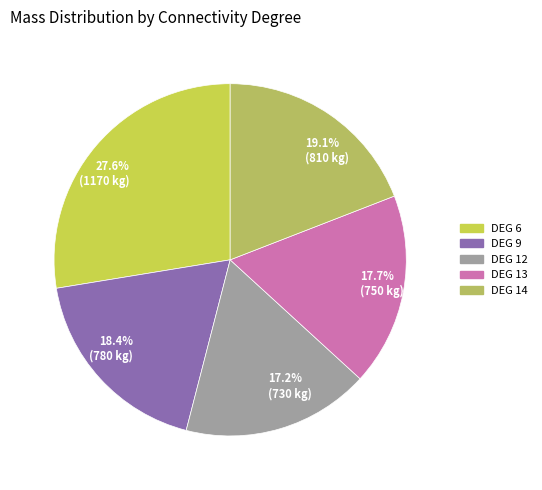

Count the number of slices in the pie.

5